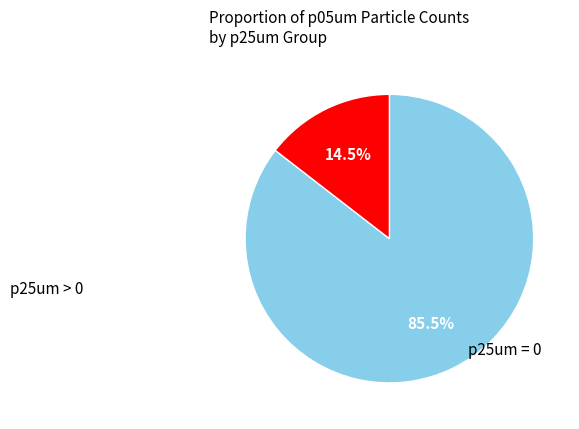

Is there any slice that represents more than half of the pie?

Yes